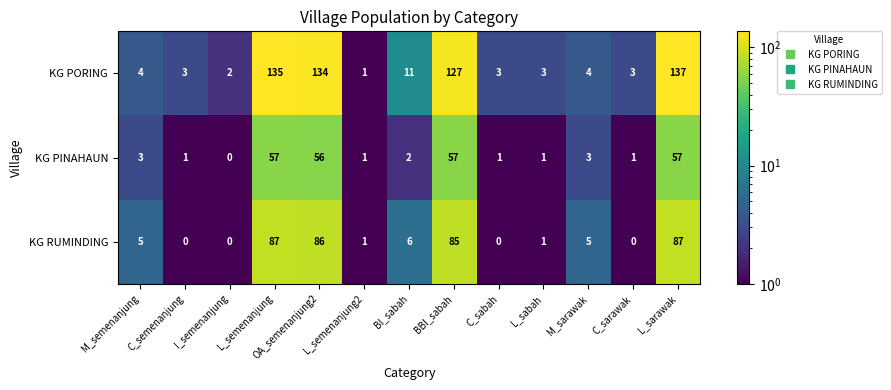

What is the maximum value for KG PORING?

137